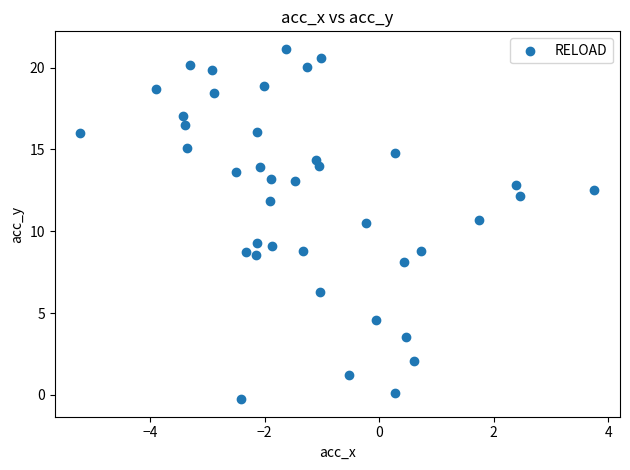

What is the range of X values (max minus min)?

9.0